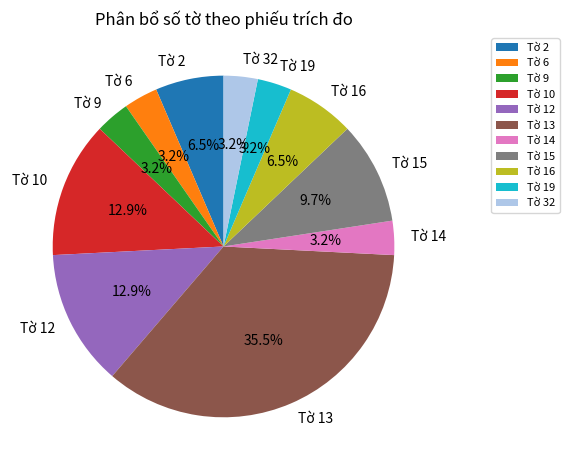

Which has a higher value, Tờ 14 or Tờ 10?

Tờ 10